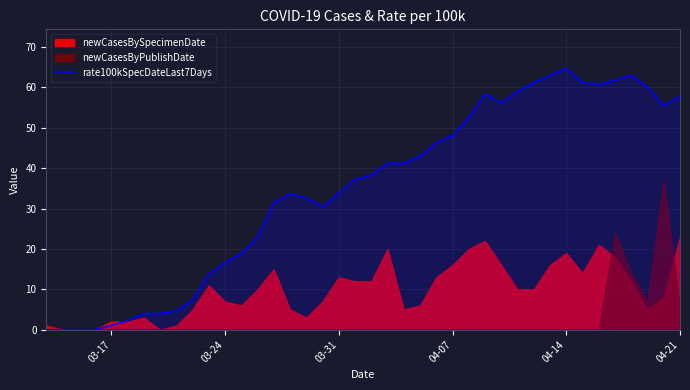

True or false: rate100kSpecDateLast7Days has a value of 116.1 at 04-14.

False